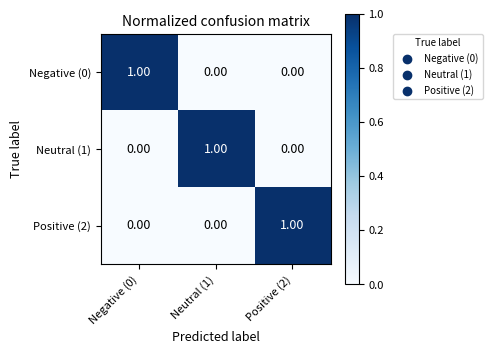

At how many categories does at least one series exceed 0?

3